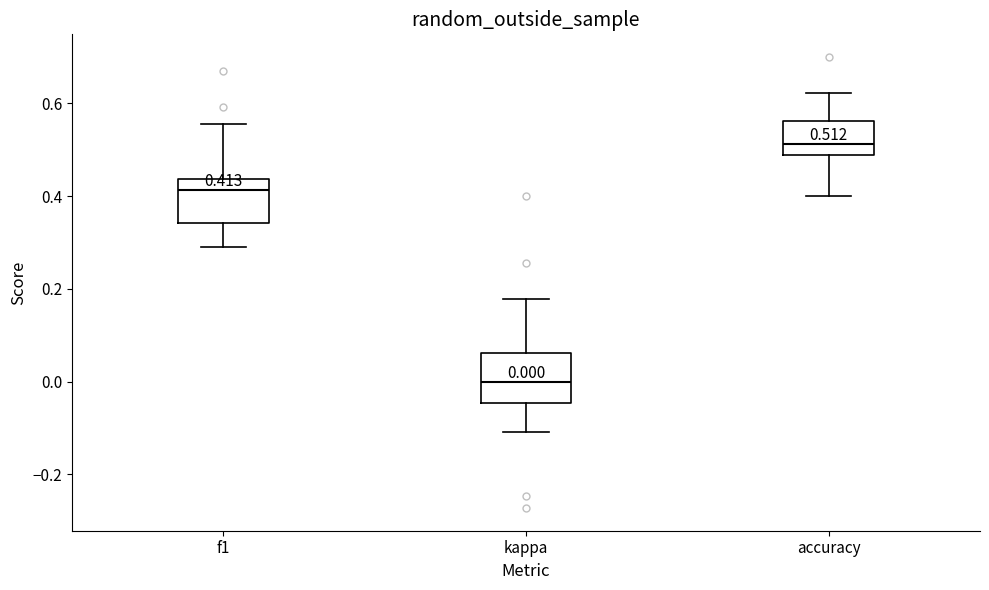

Which box has the lowest median line?

kappa